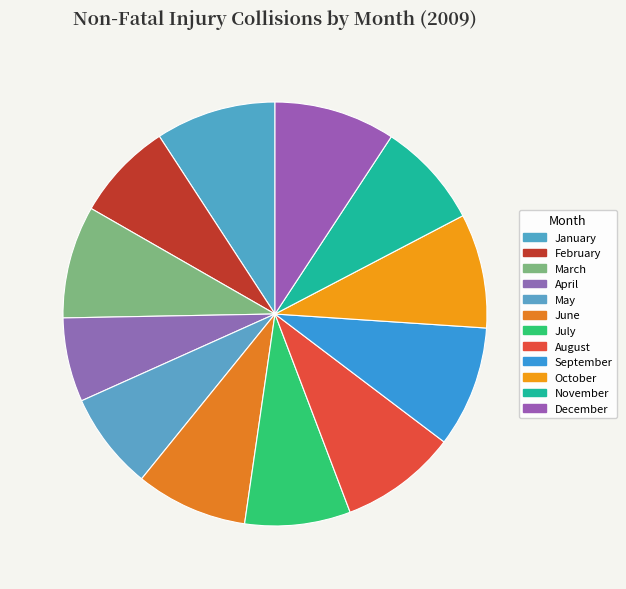

Is August the majority of the pie?

No